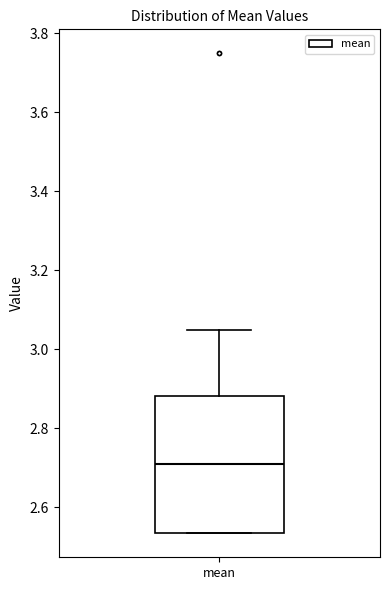

Where is the upper edge of the box for mean on the y-axis? The values are not printed on the chart, so give them approximately, as read against the axis.

2.88